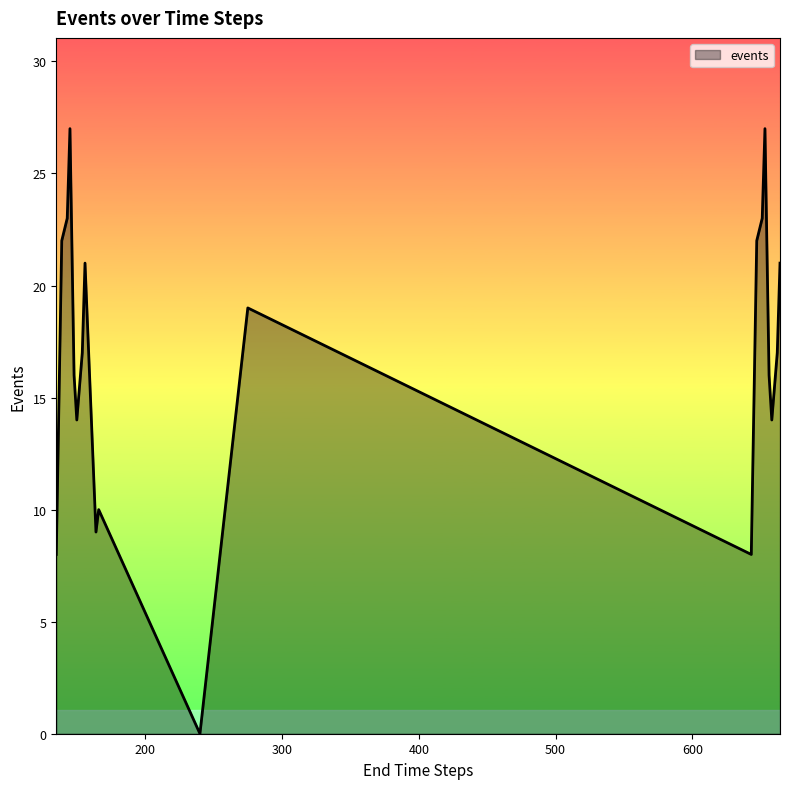

What is the maximum value shown in the chart?

27